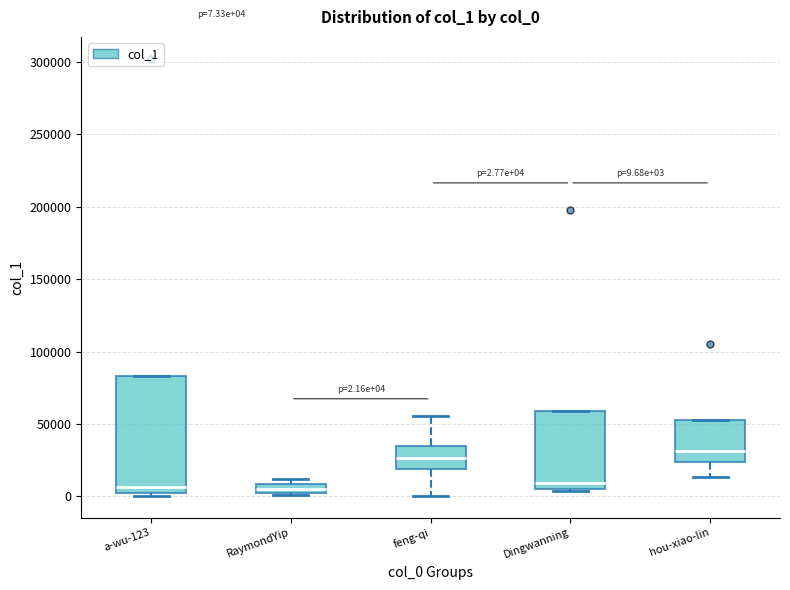

Comparing the boxes themselves (not the whiskers), which one is the tallest?

a-wu-123